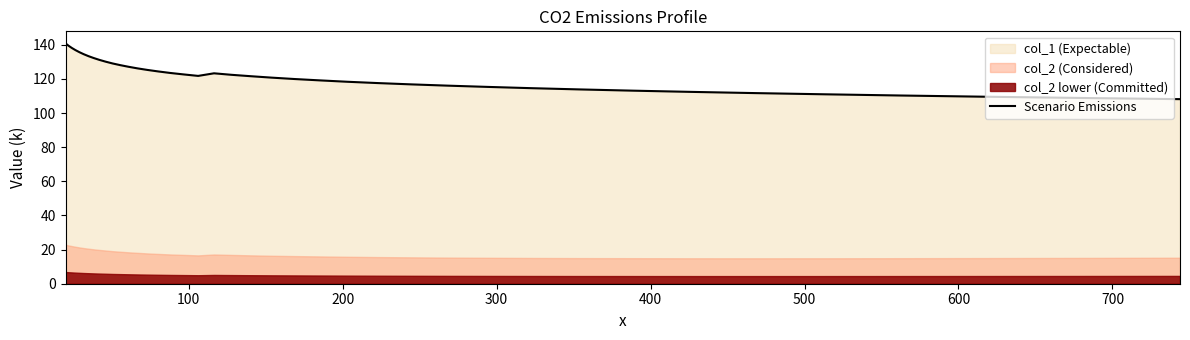

What is the lowest value of the Scenario Emissions series?

108.1